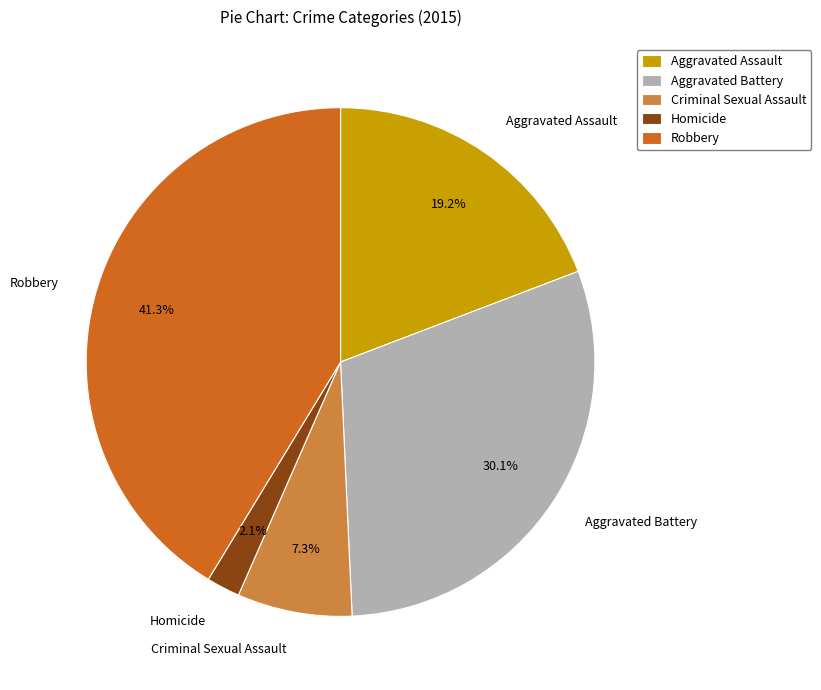

Rank the categories by value from highest to lowest.

Robbery, Aggravated Battery, Aggravated Assault, Criminal Sexual Assault, Homicide